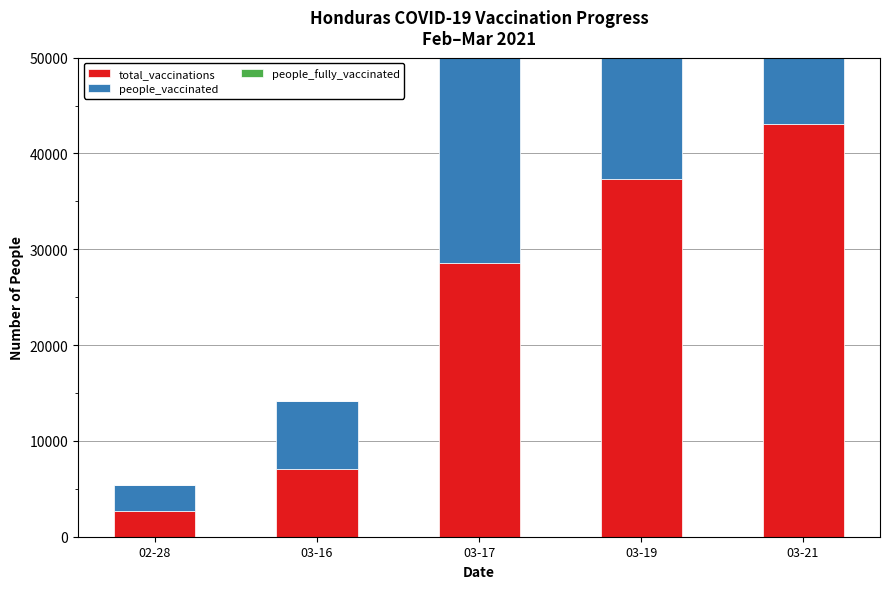

How many values in the total_vaccinations series are below 28570?

2